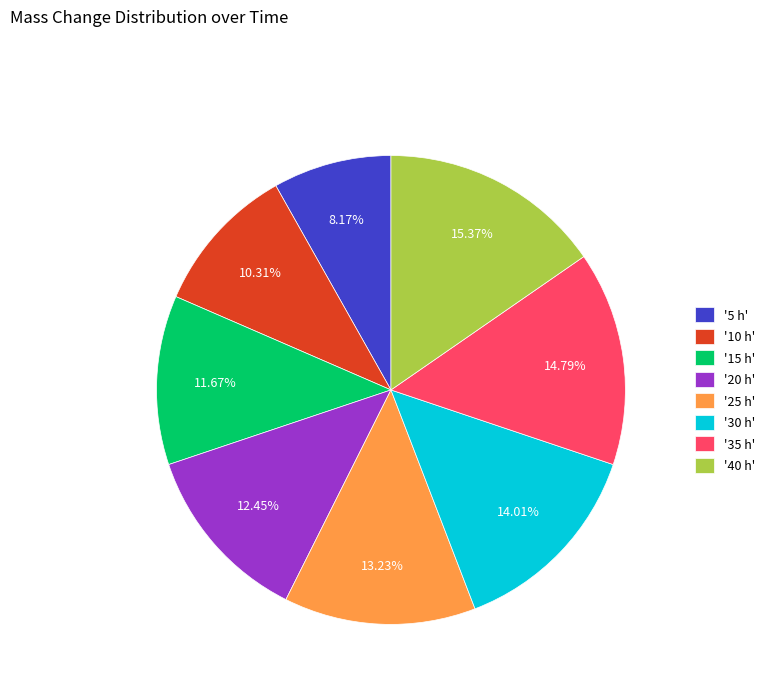

To the nearest percent, what is the difference between the largest and smallest slice percentages?

7%